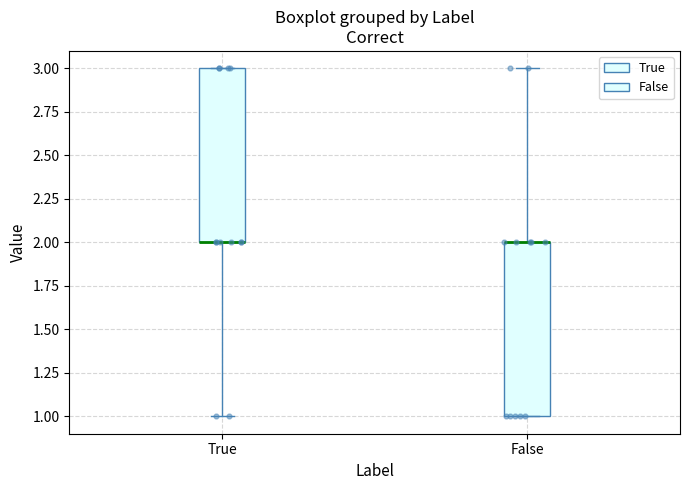

Reading left to right, transcribe this box plot: for each box, give where its median line is, the range the box spans, and where its two whiskers end, as read against the y-axis. The values are not printed on the chart, so give them approximately, as read against the axis.

True: median 2 (drawn on the box's lower edge), box 2 to 3, whiskers 1 to 3
False: median 2 (drawn on the box's upper edge), box 1 to 2, whiskers 1 to 3